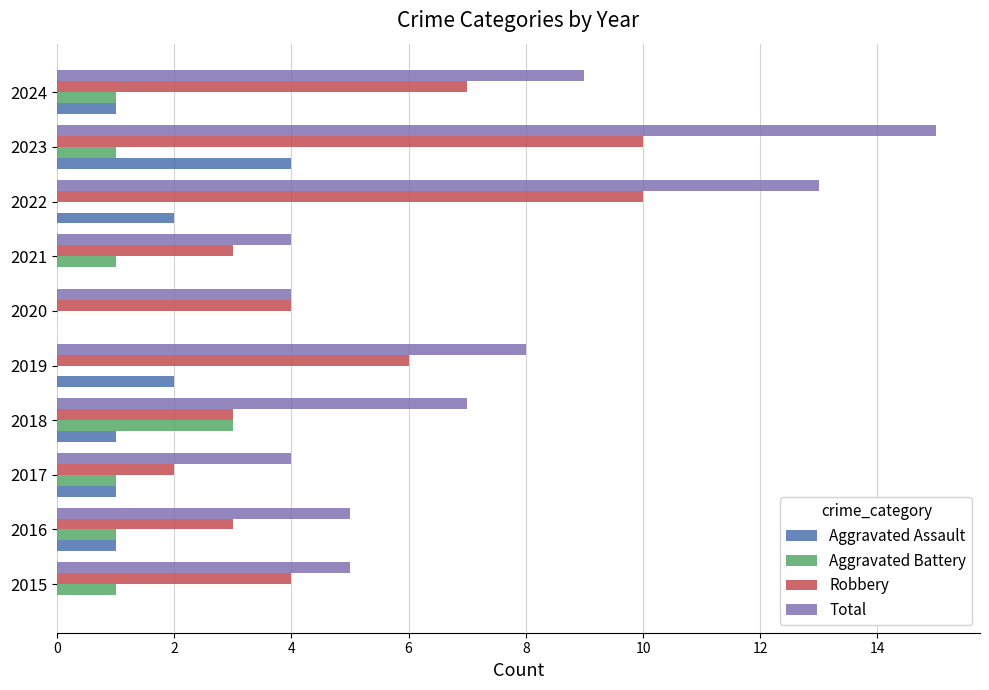

What is the highest value of the Total series?

15